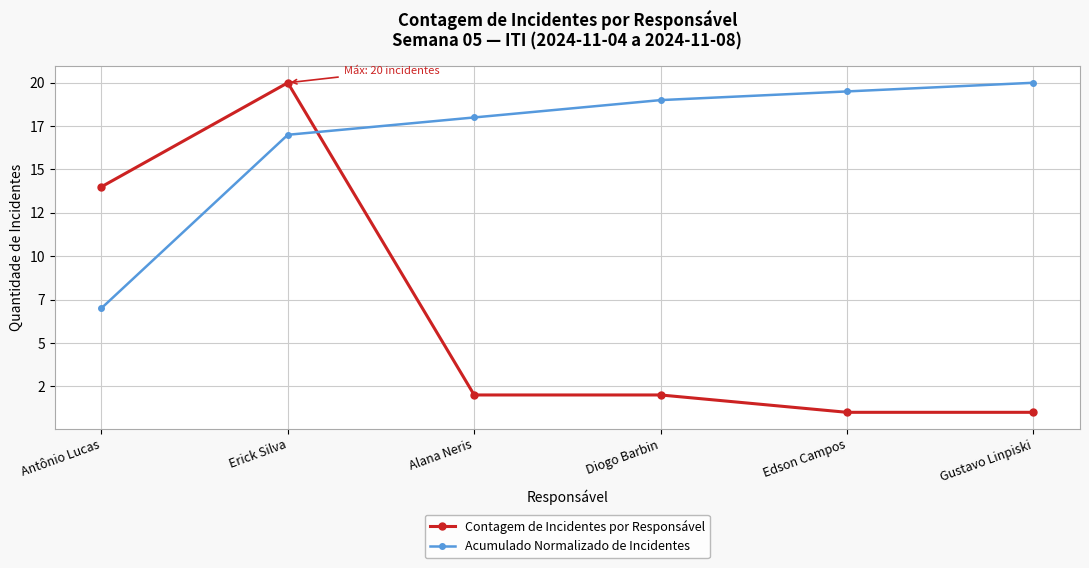

Which series ends up on top after the final intersection of Contagem de Incidentes por Responsável and Acumulado Normalizado de Incidentes?

Acumulado Normalizado de Incidentes